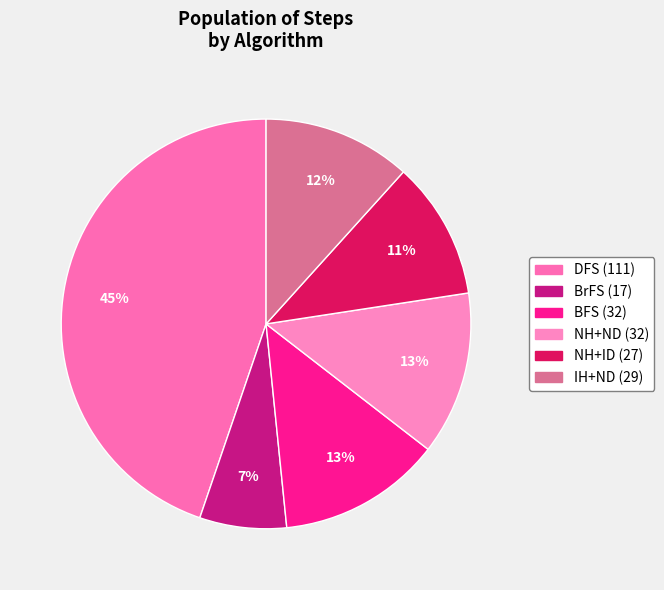

How many segments does this pie chart have?

6